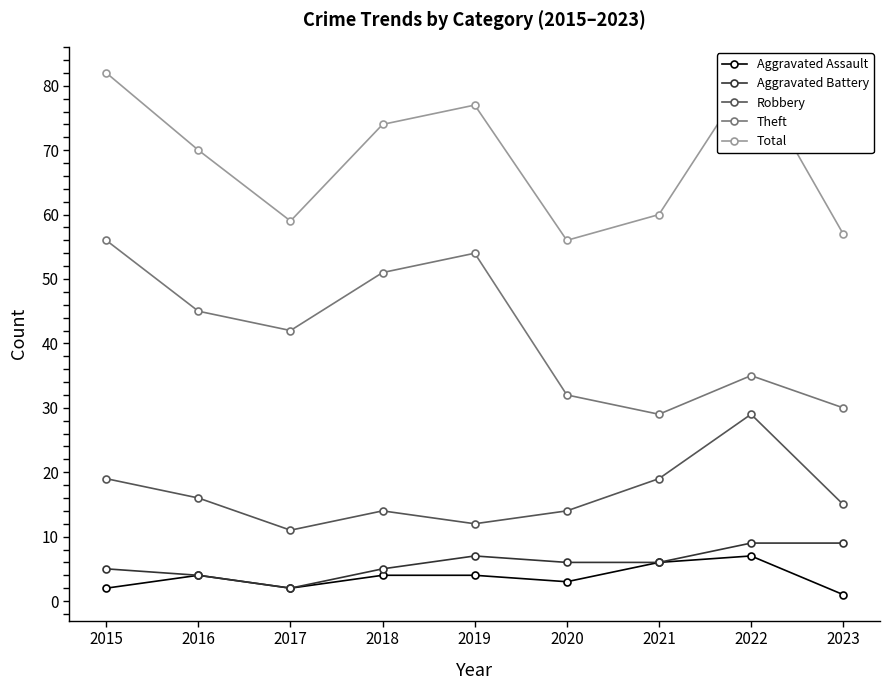

What is the total value across all series at 2018?

148